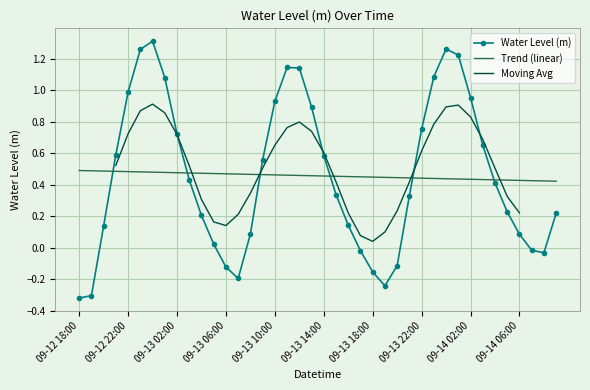

Count the number of categories in the chart.

40